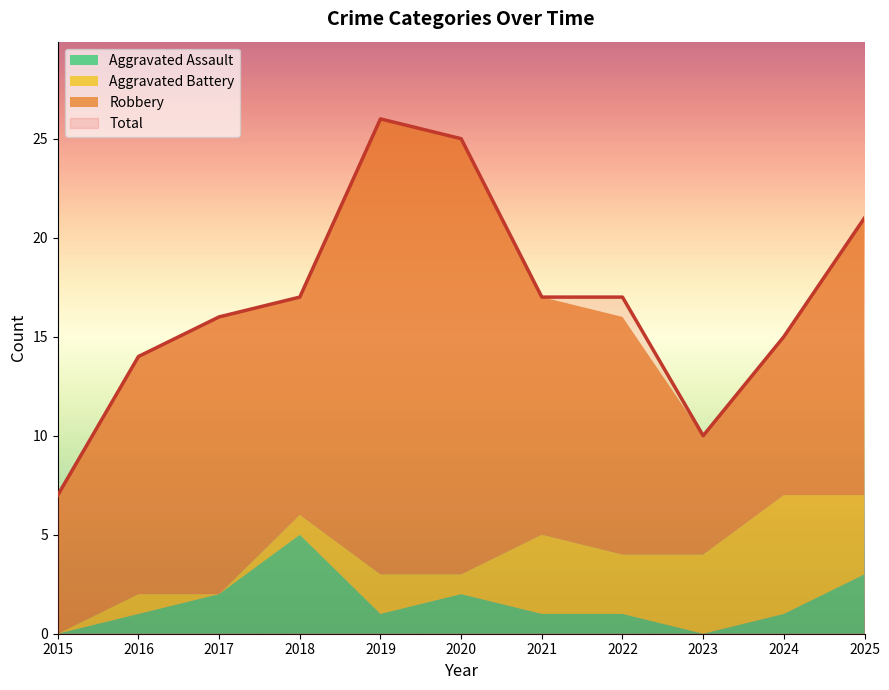

What is the value of the Total point at the 4th from the left?

17